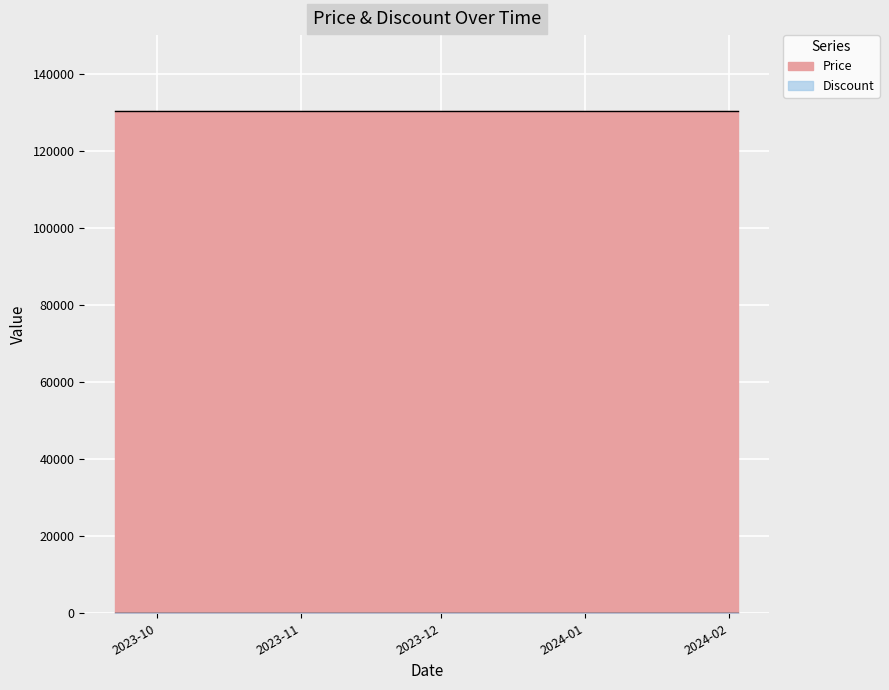

What is the highest value of the Price series?

130500